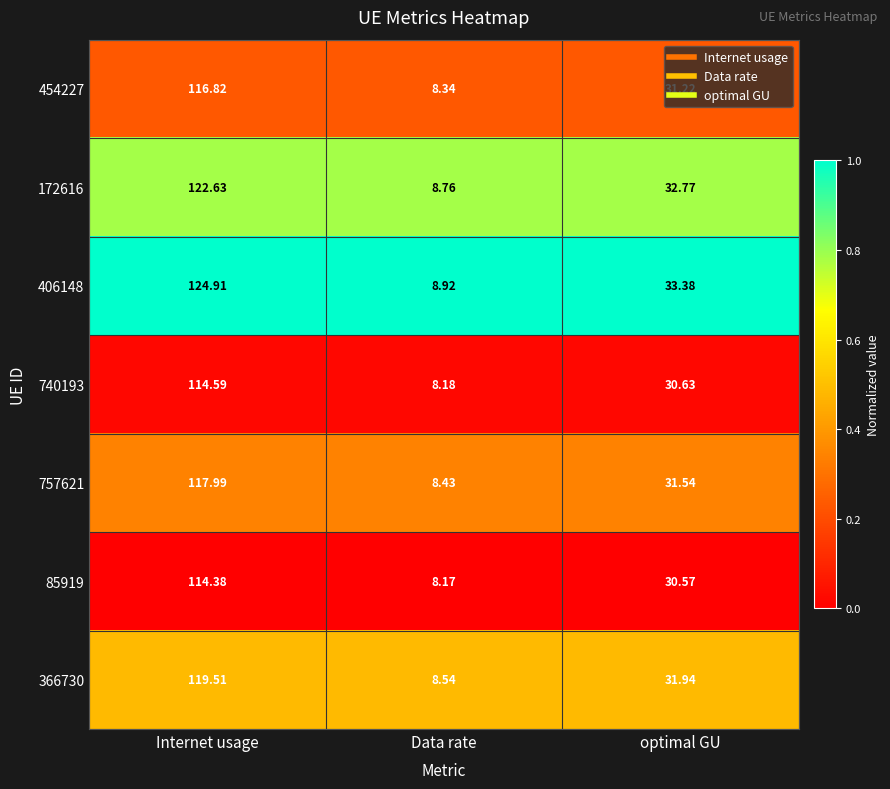

Which category has the lowest value across all series?

Data rate